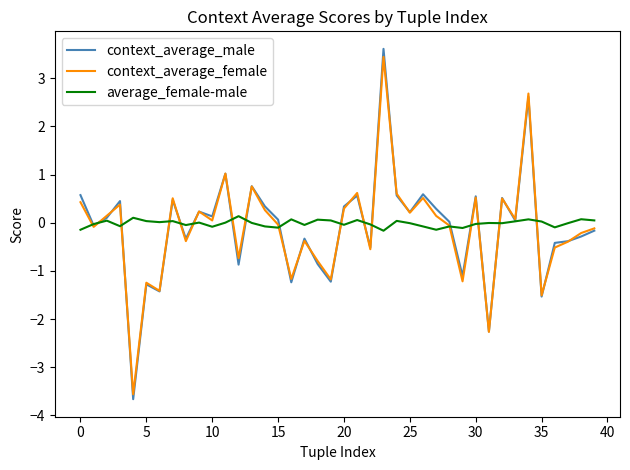

What is the lowest value of the context_average_female series?

-3.6